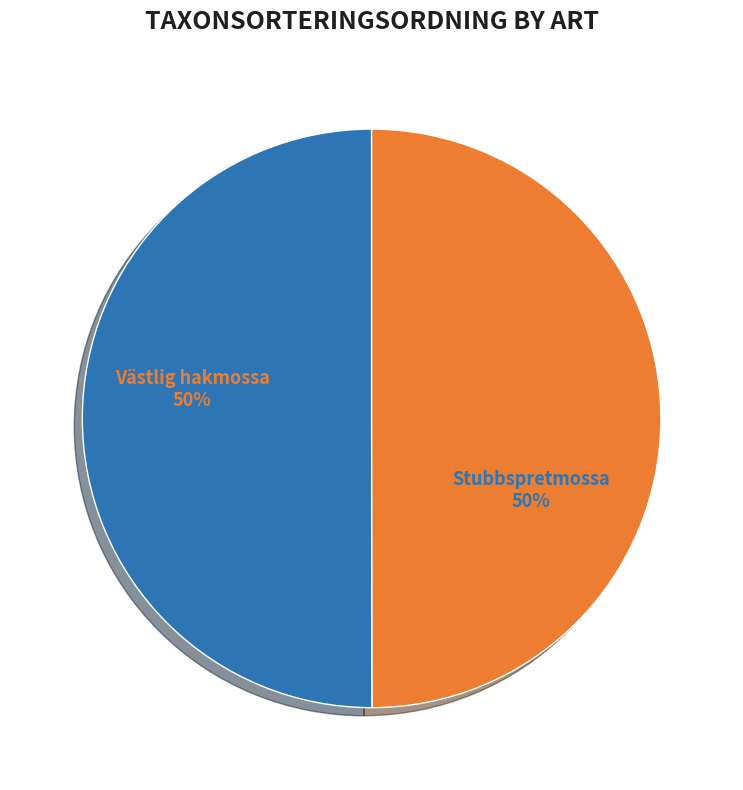

How many segments does this pie chart have?

2